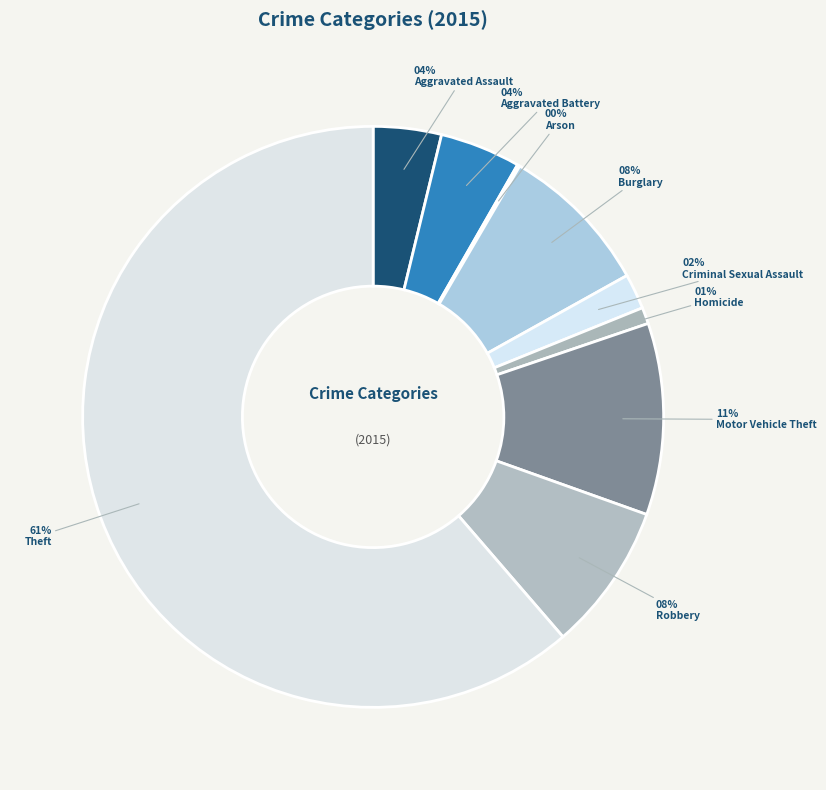

Count the number of slices in the pie.

9